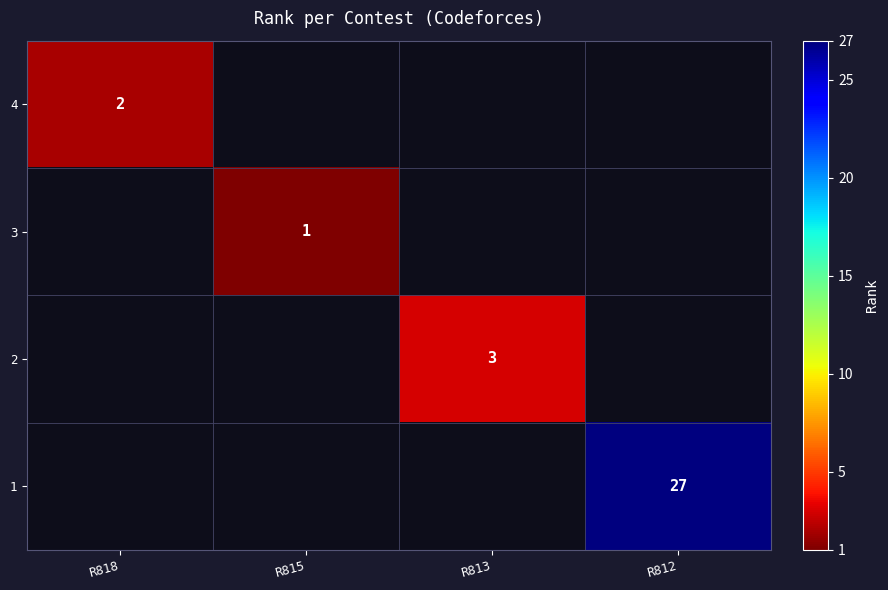

Is the value of 1 at R812 greater than the value of 2 at R813?

Yes